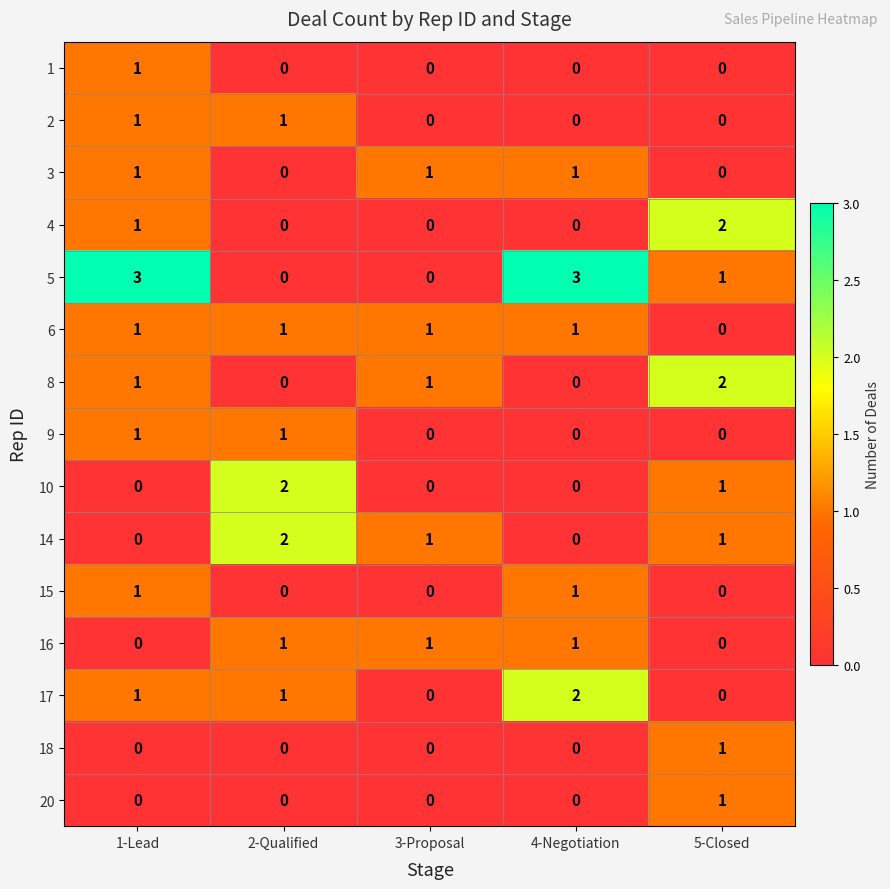

What is the greatest value displayed?

3